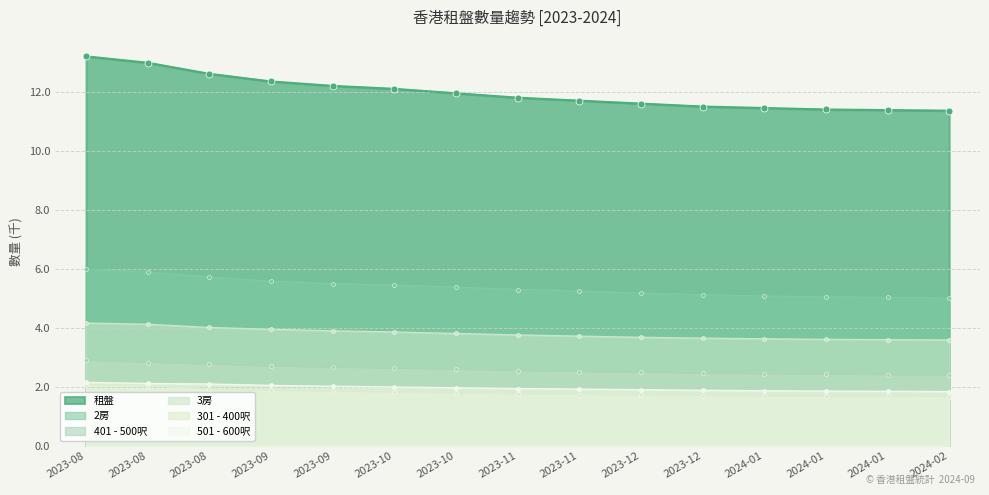

What is the total value across all series at 2023-08?

30.5